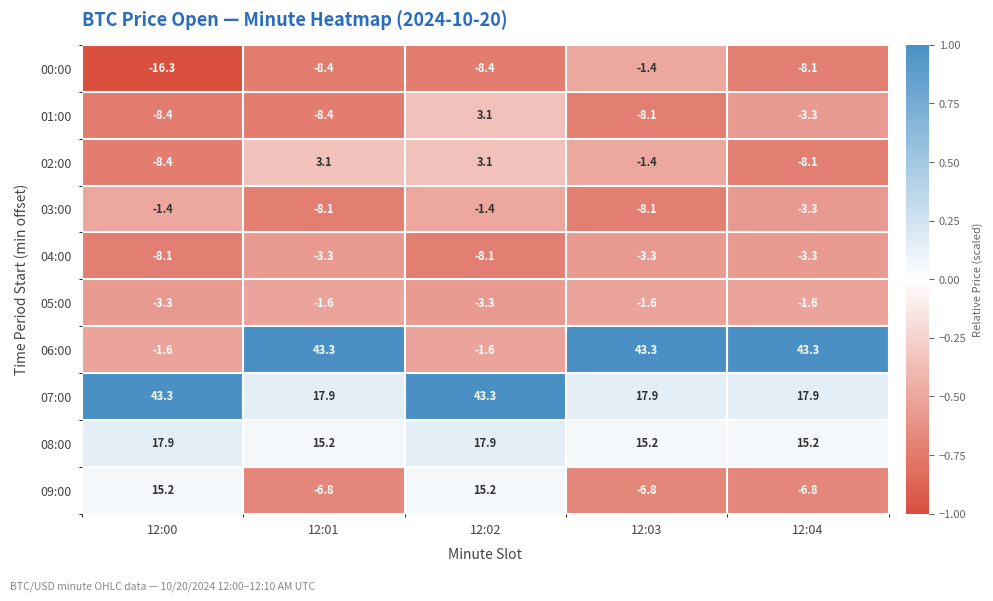

Where does the 09:00 series first go above -6?

12:00